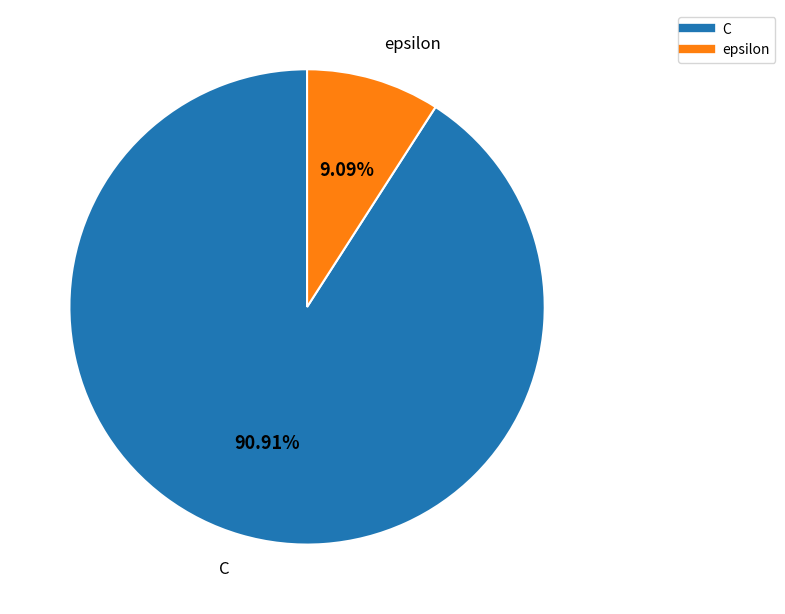

How much of the chart is everything except C?

9.1%